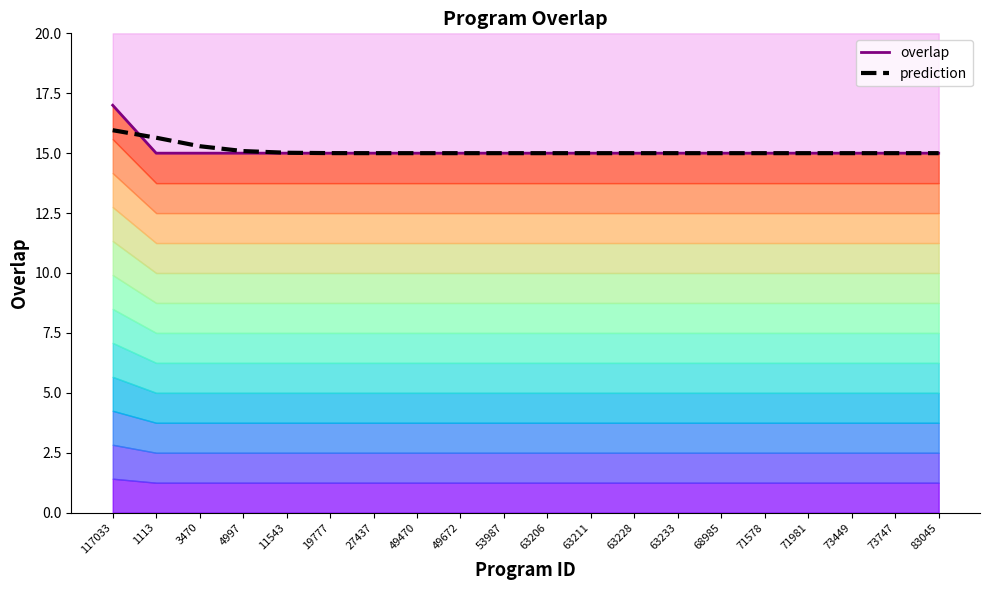

What are all the series names shown in the legend?

overlap, prediction